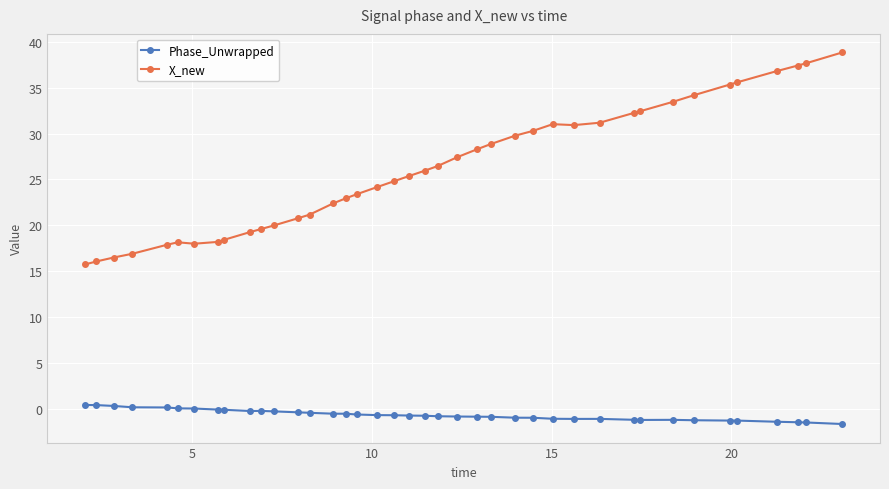

True or false: X_new has more than 1 interior local peaks.

True